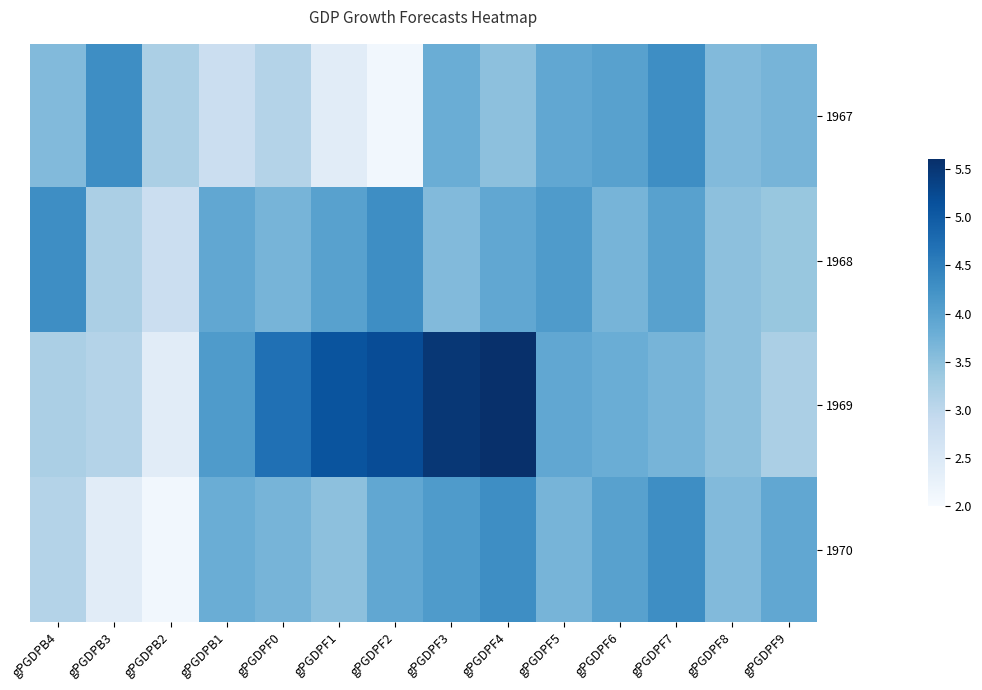

What is the total value across all series at gPGDPB3?

13.0